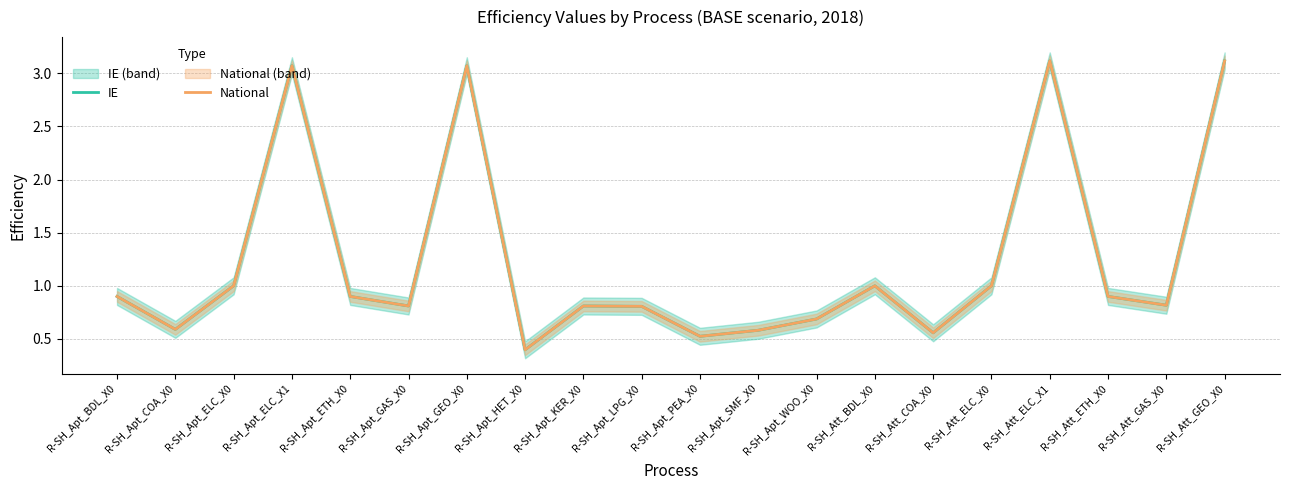

Is the value of National at R-SH_Apt_HET_X0 greater than the value of IE at R-SH_Apt_LPG_X0?

No